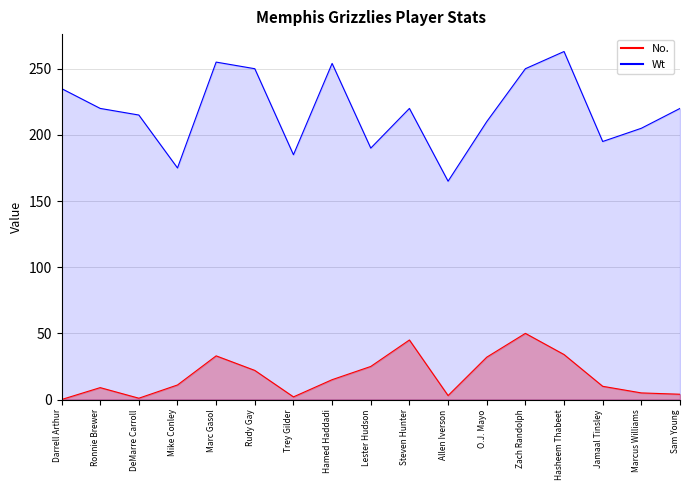

What is the difference between the maximum and second lowest values in the Wt series?

88